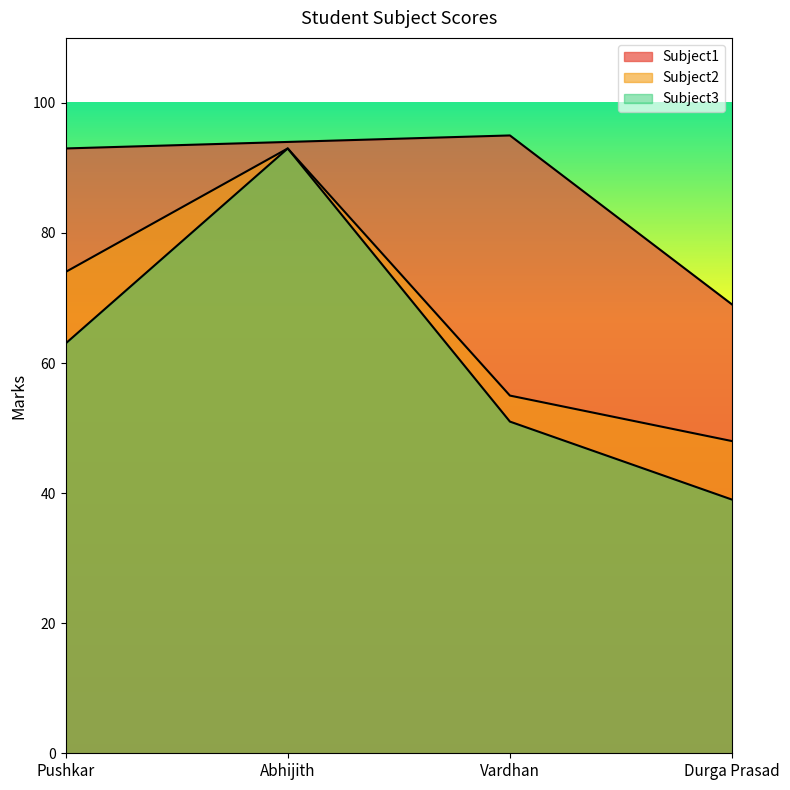

Reading right to left, list all the values displayed in this chart.

Subject1: 69	95	94	93
Subject2: 48	55	93	74
Subject3: 39	51	93	63